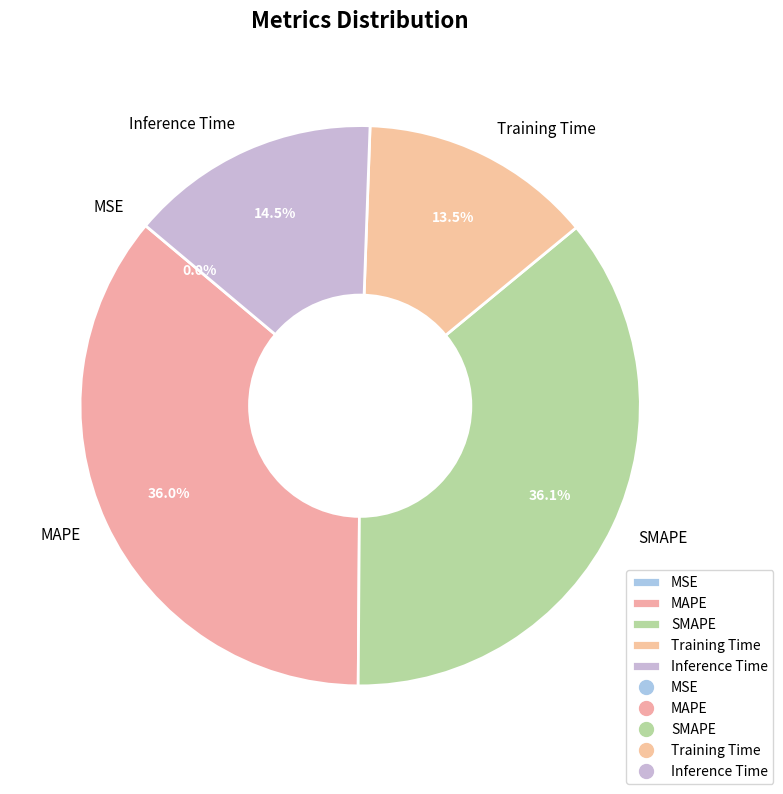

Does Inference Time account for over 50% of the chart?

No